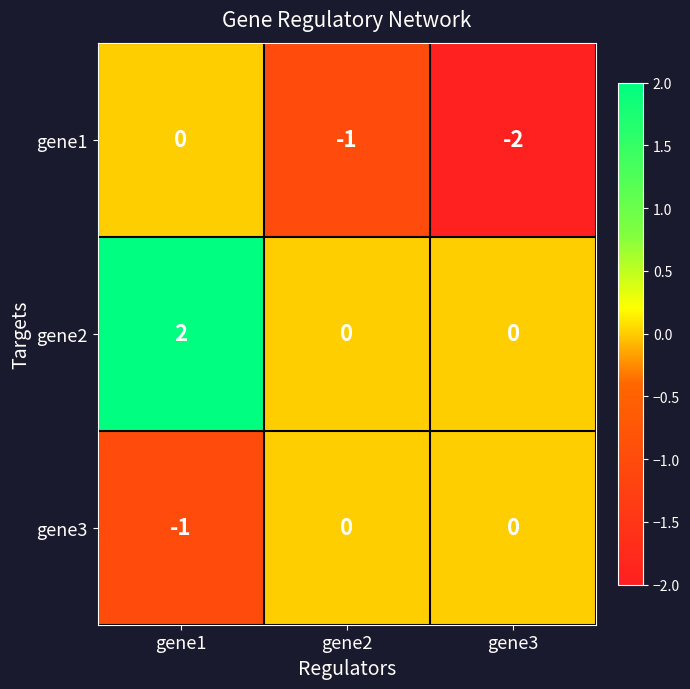

Which label corresponds to the smallest value in the chart?

gene3